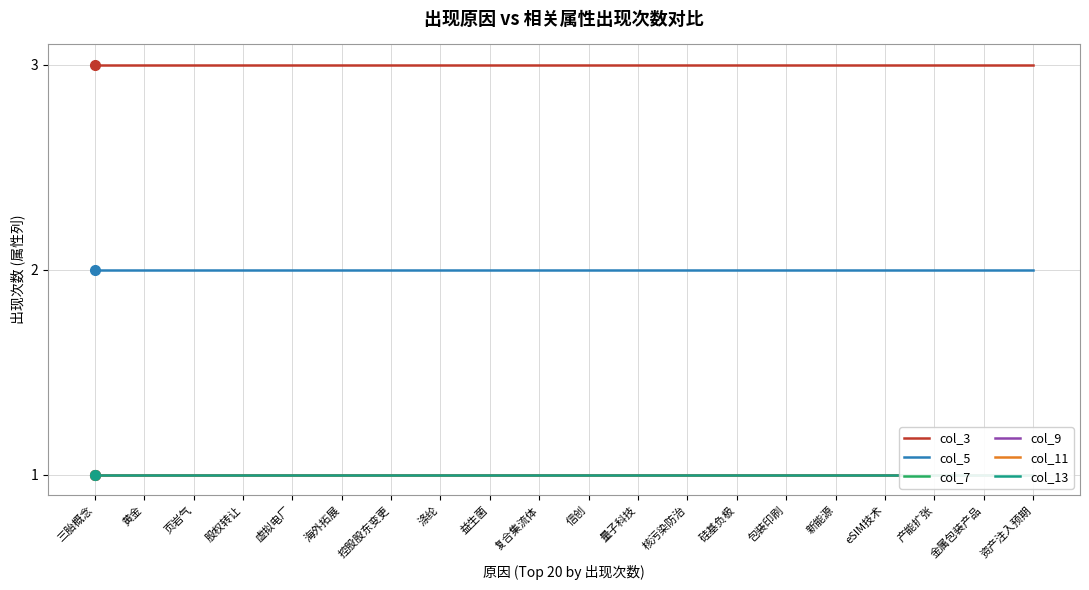

What is the minimum value shown in the chart?

1